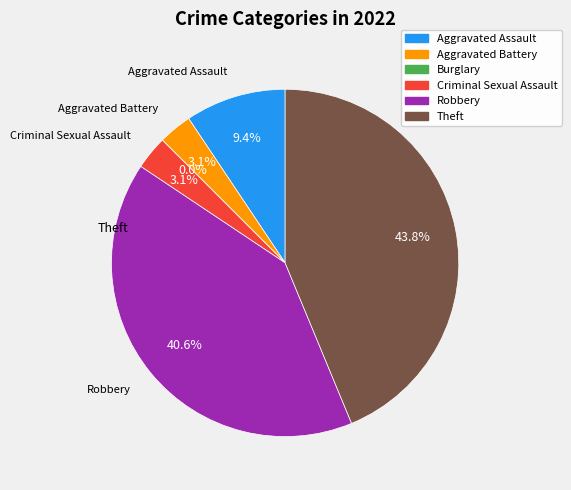

To the nearest percent, what is the difference between the Aggravated Assault and Burglary slice percentages?

9%